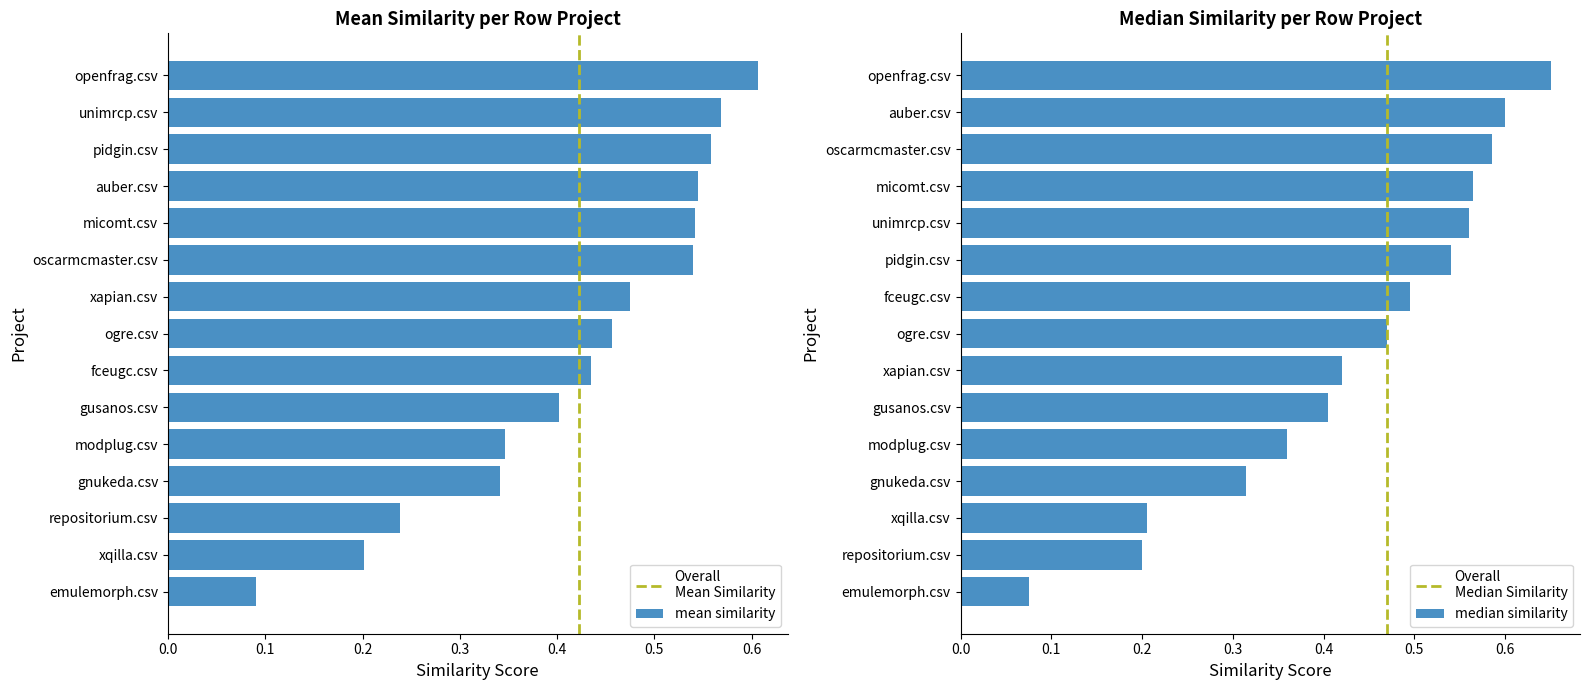

Is it true that unimrcp.csv equals 0.5 at xapian.csv?

False